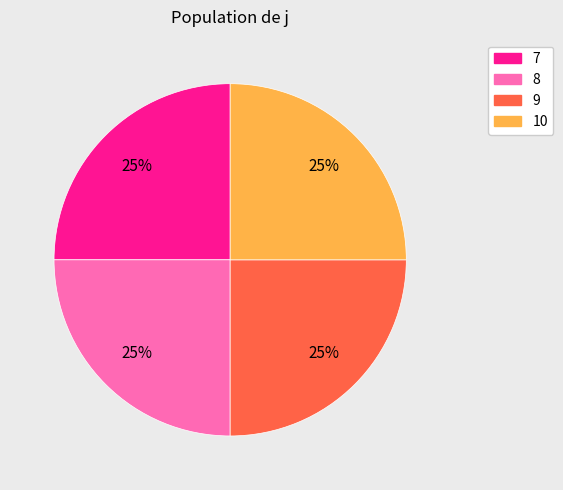

To the nearest percent, what is the average slice percentage?

25%